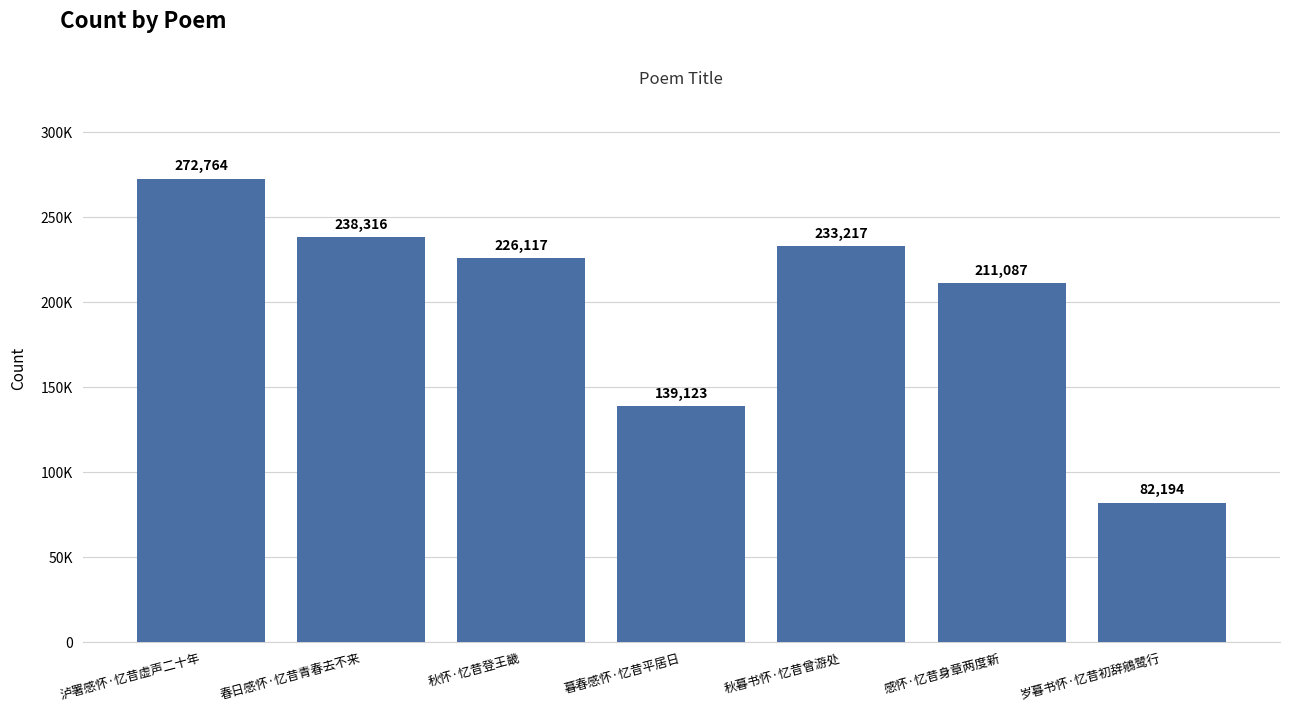

At which label does the data first exceed 226117?

泸署感怀·忆昔虚声二十年